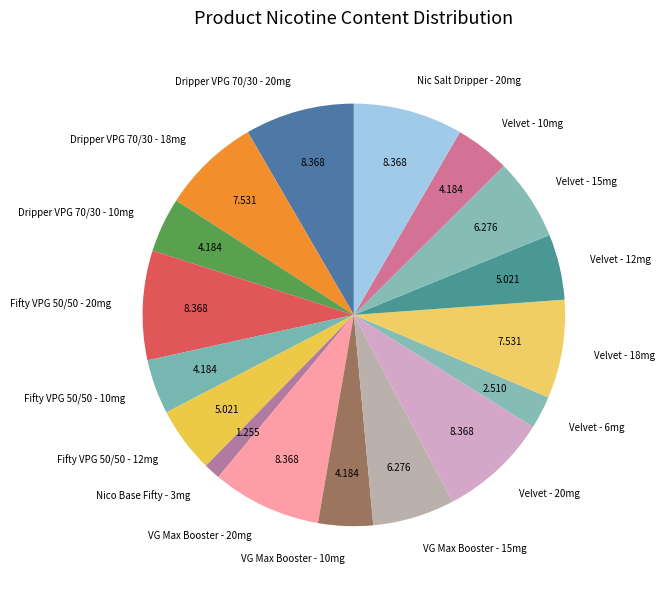

Is there a majority slice in this chart?

No